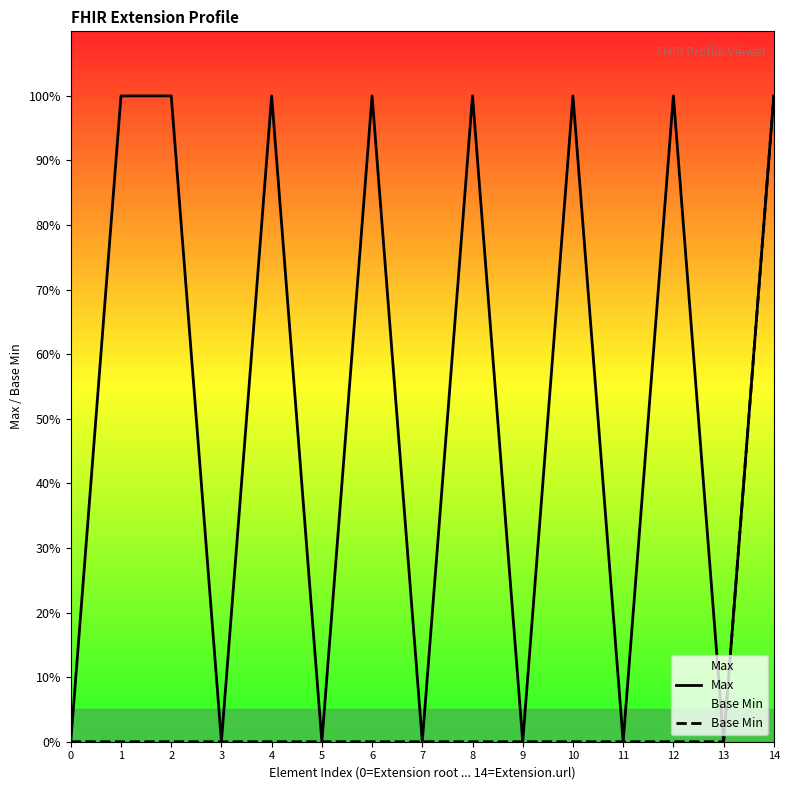

At 2, list the series in order from largest to smallest.

Max, Base Min